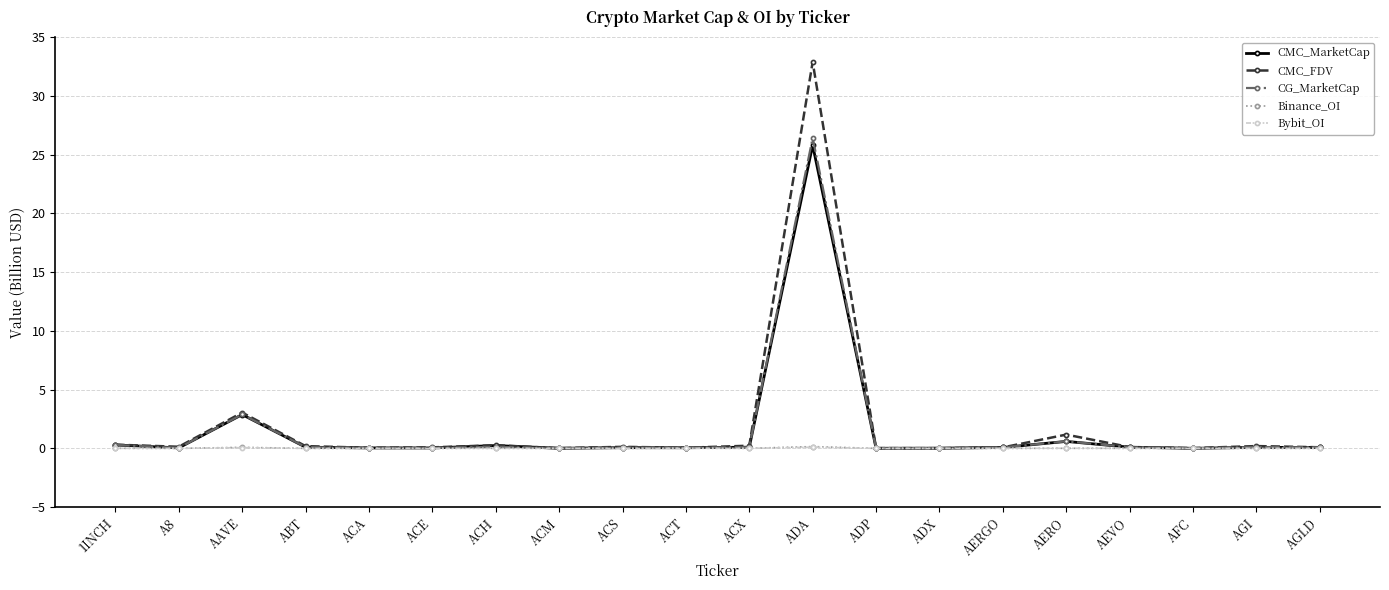

How many data points does each series have?

20